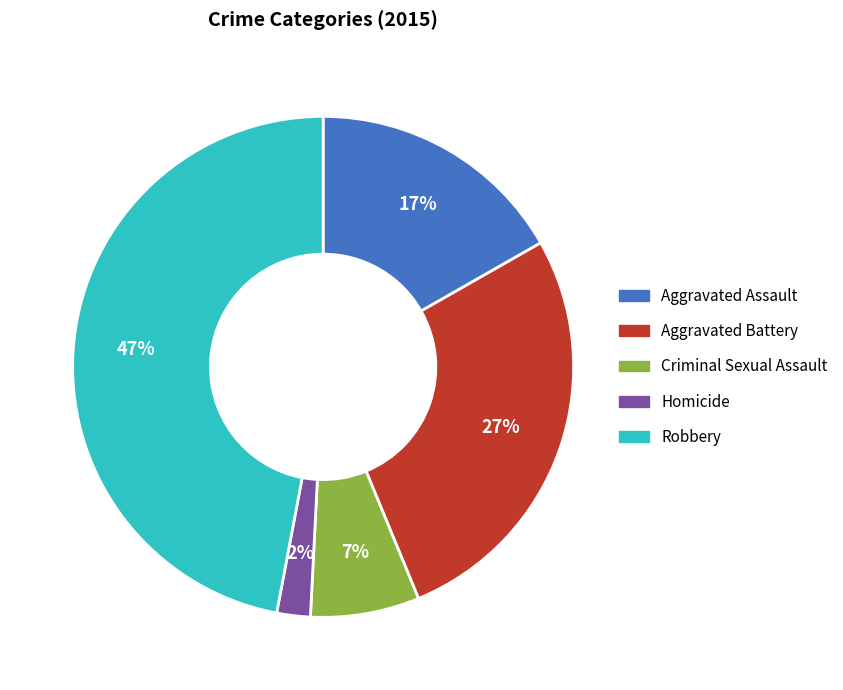

To the nearest percent, what is the average slice percentage?

20%